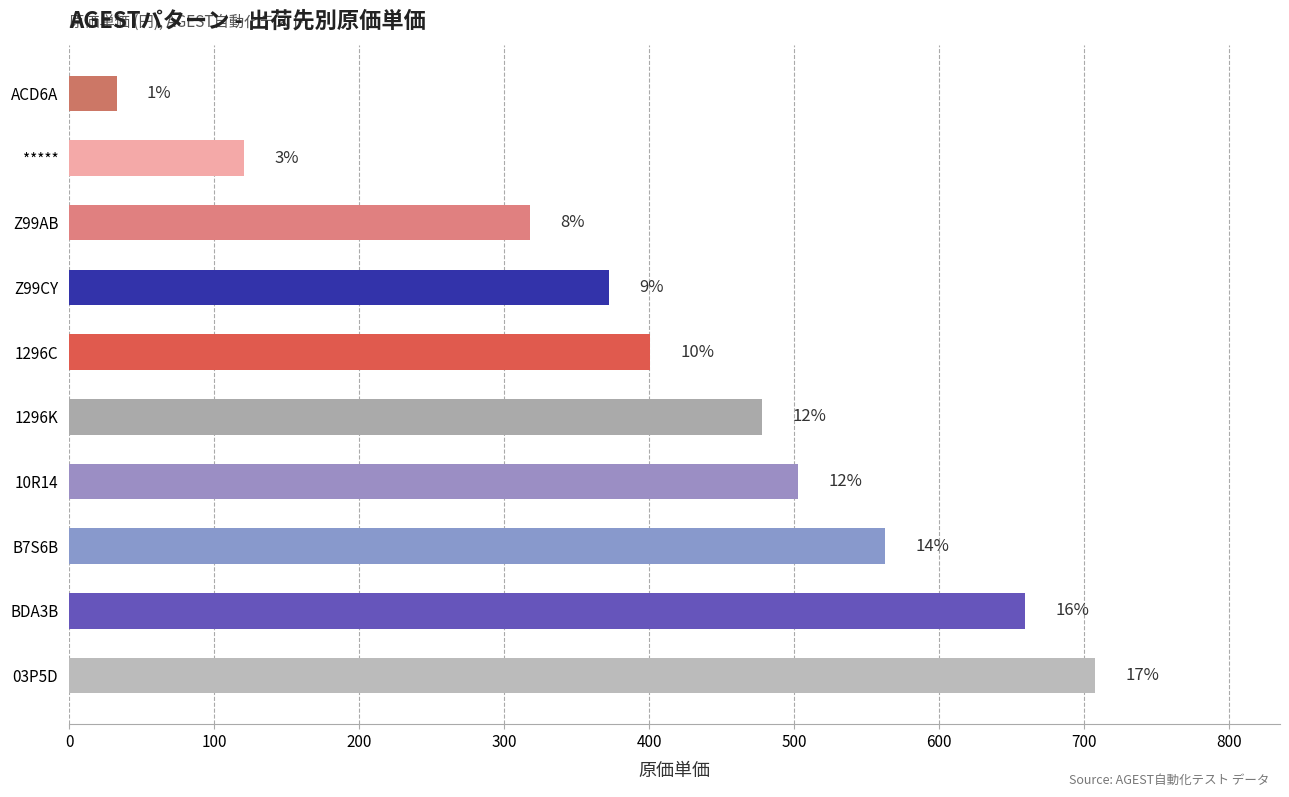

Does the chart contain any negative values?

No